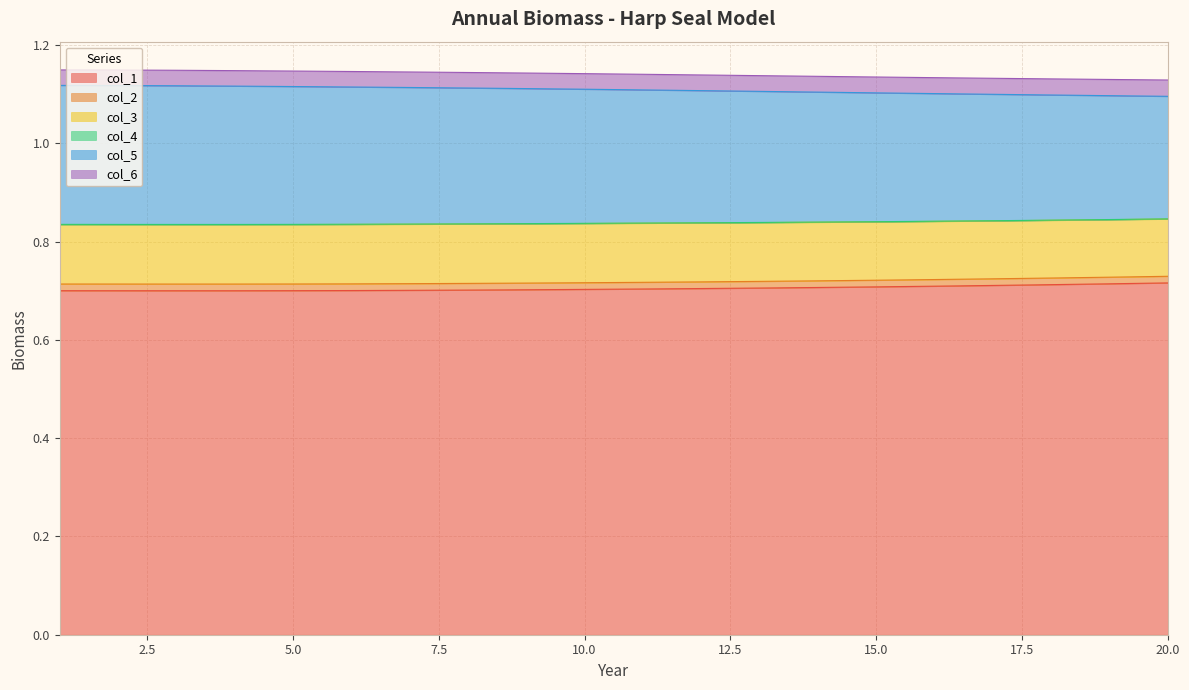

What is the value of the col_5 point at the 6th from the left?

1.1